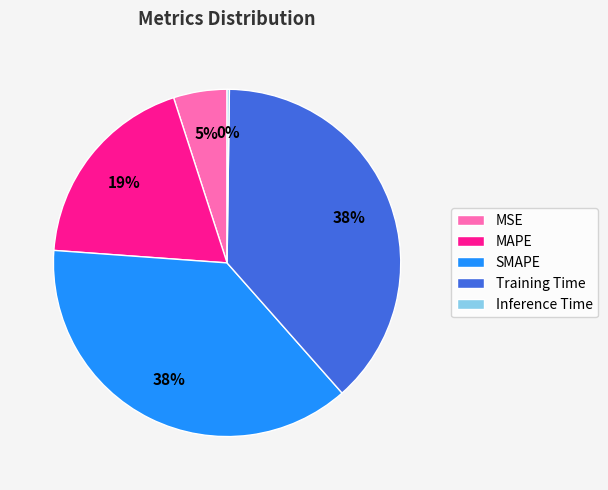

Does any single category account for the majority?

No